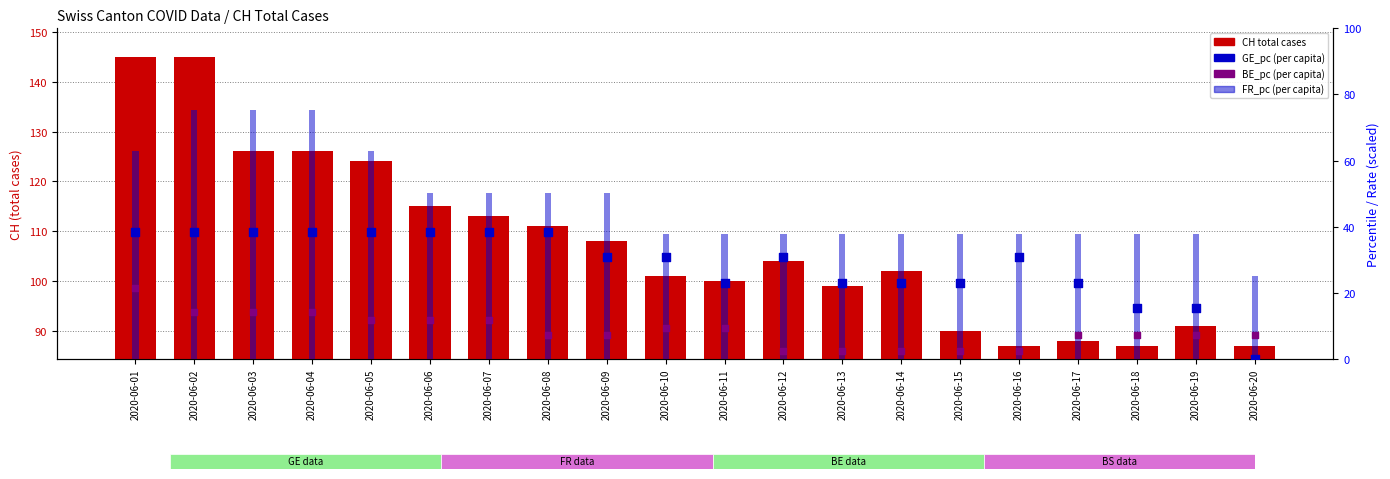

Which series has the largest Y range (max minus min)?

CH total cases